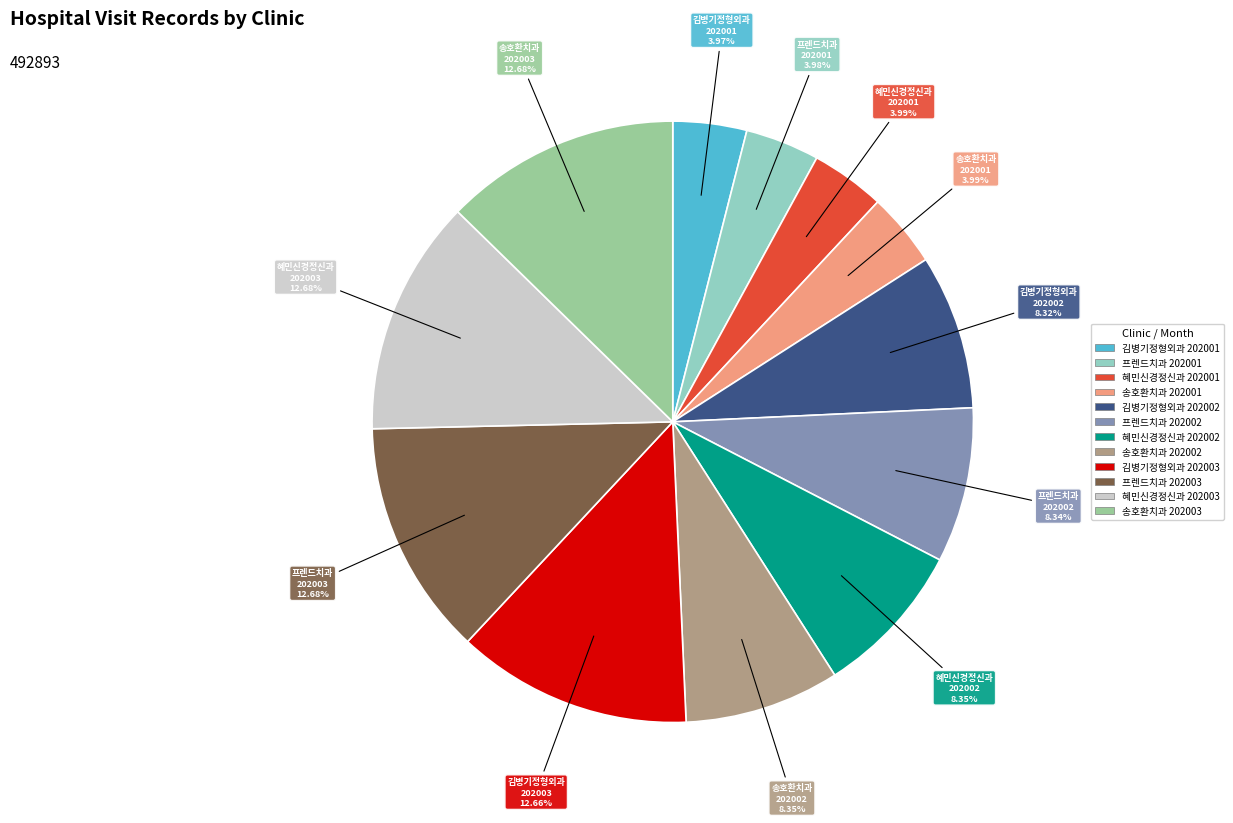

Which has a higher value, 송호환치과 202002 or 김병기정형외과 202001?

송호환치과 202002